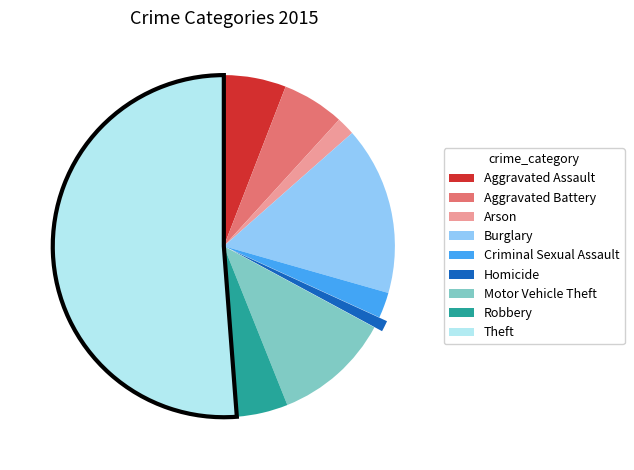

Which has a higher value, Aggravated Assault or Arson?

Aggravated Assault